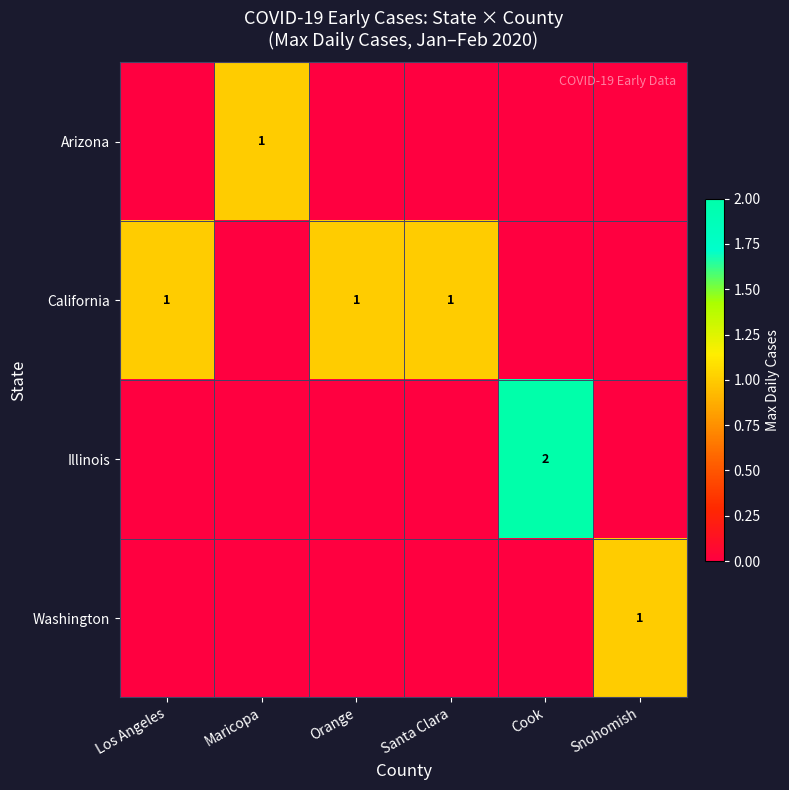

Is it true that Washington equals 1 at Snohomish?

True